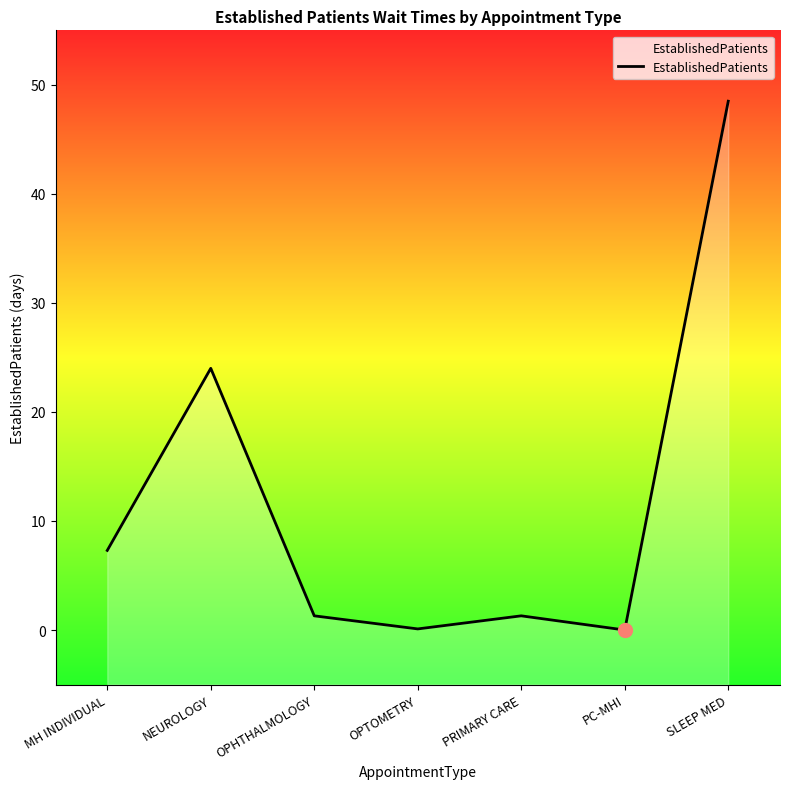

List the labels in order of value, smallest first.

PC-MHI, OPTOMETRY, OPHTHALMOLOGY, PRIMARY CARE, MH INDIVIDUAL, NEUROLOGY, SLEEP MED